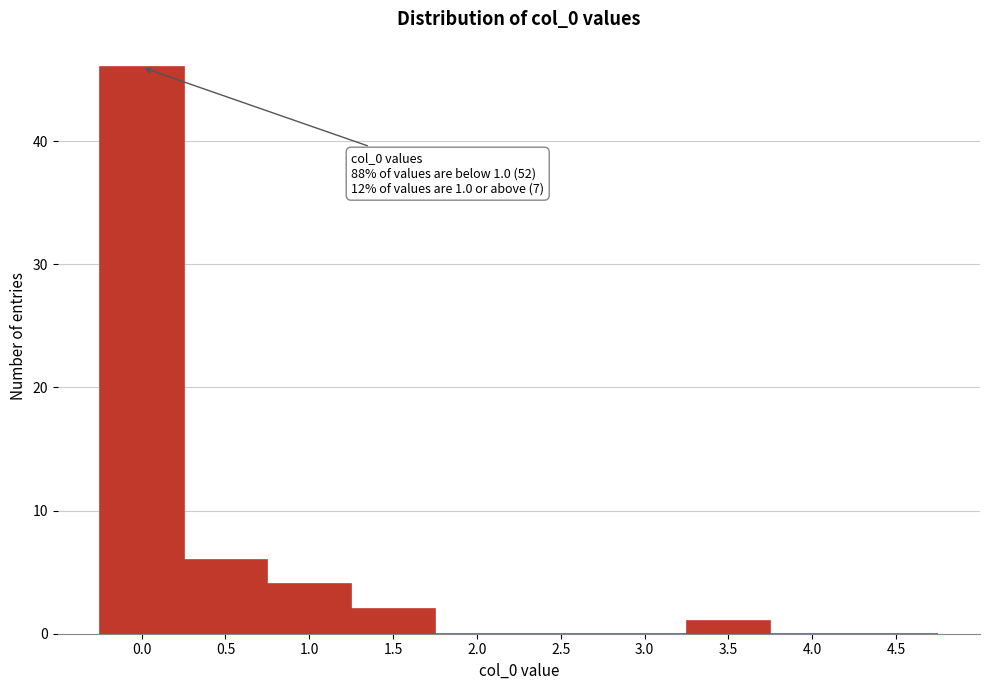

Reading left to right, extract all data points from this chart.

0.0=46	0.5=6	1.0=4	1.5=2	2.0=0	2.5=0	3.0=0	3.5=1	4.0=0	4.5=0